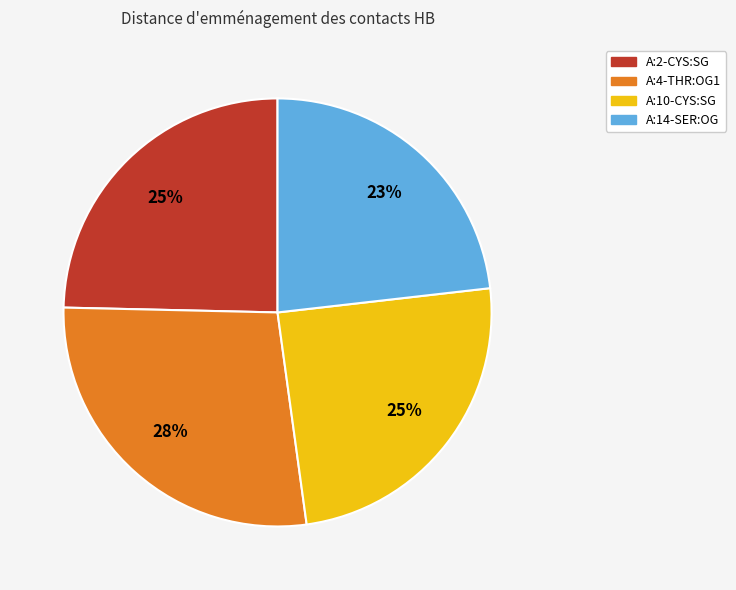

How many segments does this pie chart have?

4